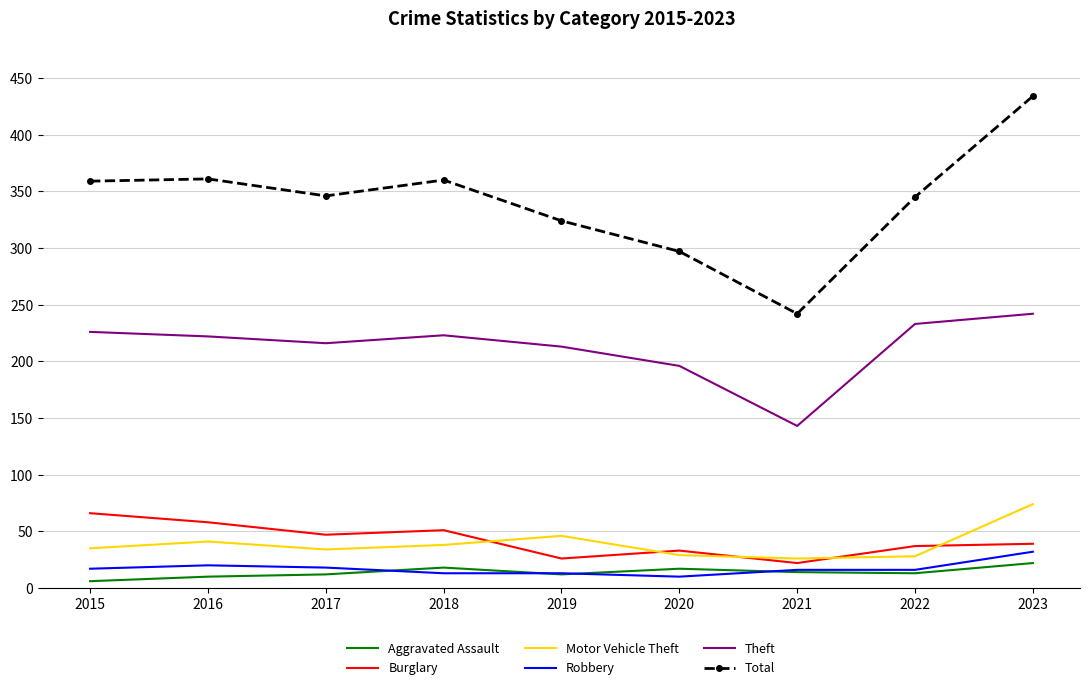

True or false: Motor Vehicle Theft has a value of 51 at 2015.

False